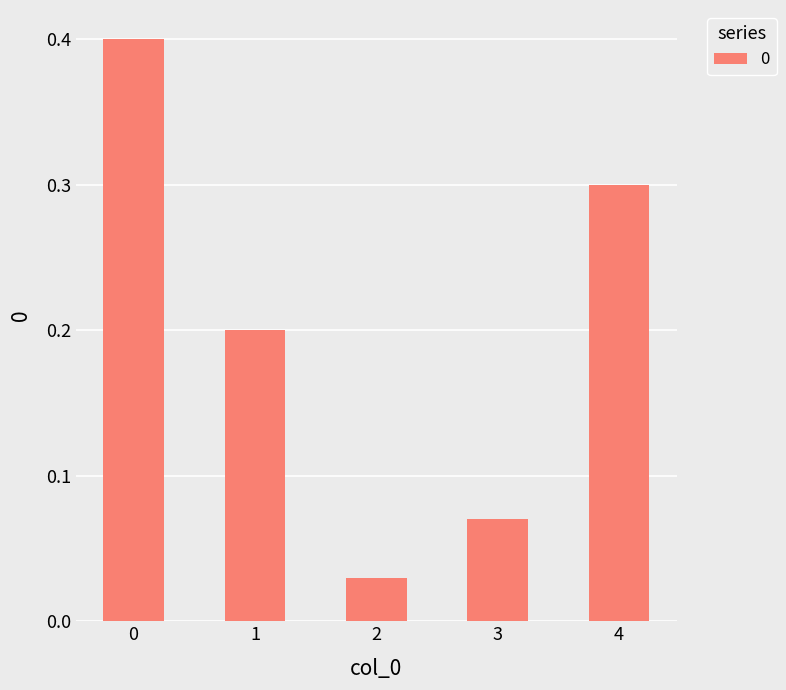

What is the change in value from 1 to 4?

+0.1